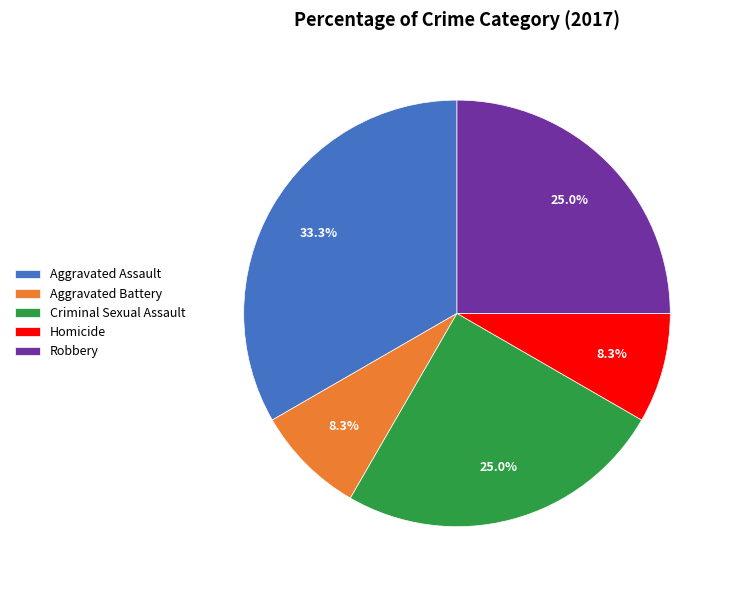

How much of the chart is everything except Robbery?

75.0%